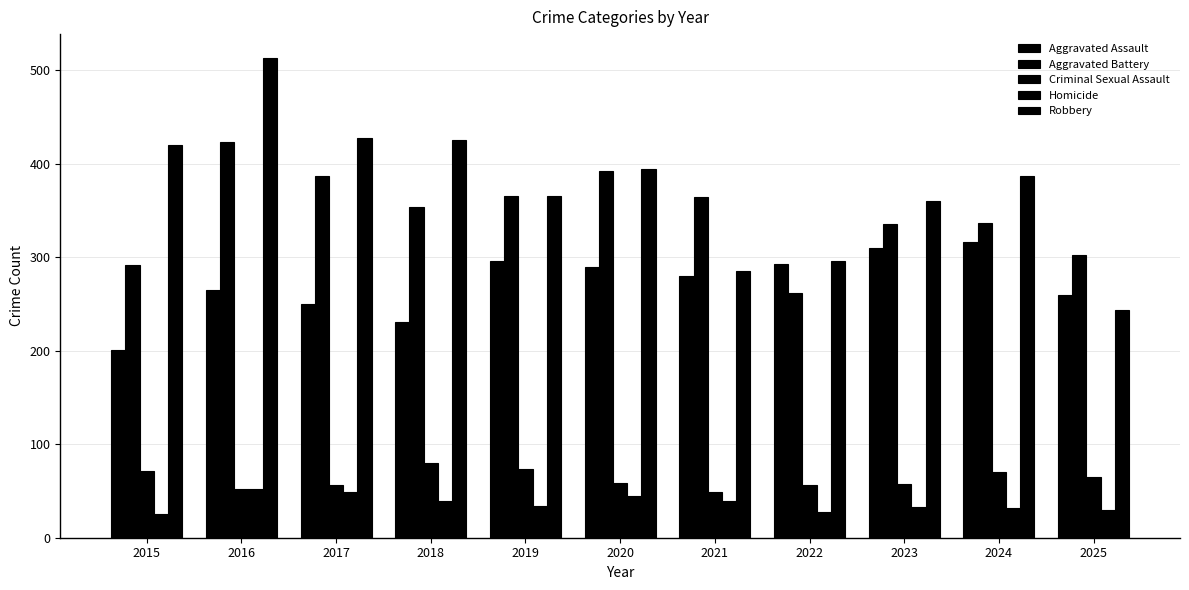

Which series has the largest total across all categories?

Robbery